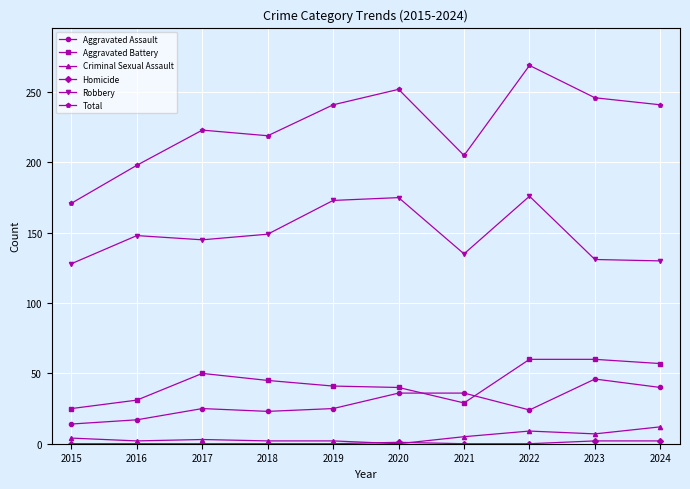

At which category does the chart reach its peak across all series?

2022